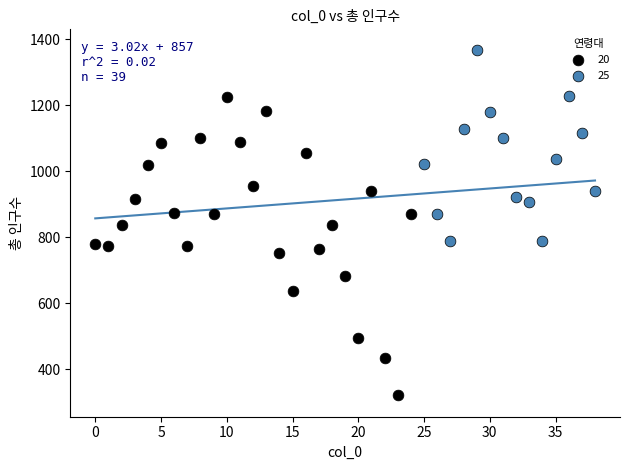

Which series reaches the maximum Y coordinate?

25